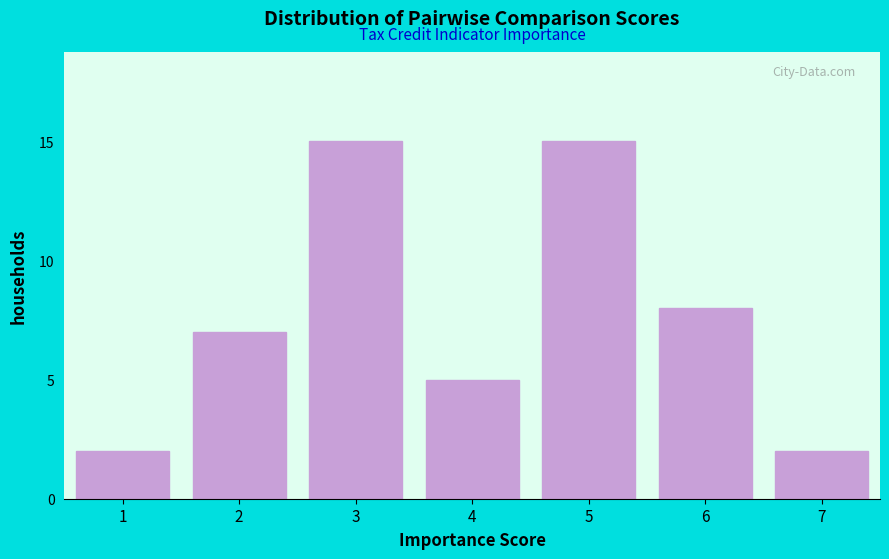

Reading right to left, list all the values displayed in this chart.

7=2	6=8	5=15	4=5	3=15	2=7	1=2